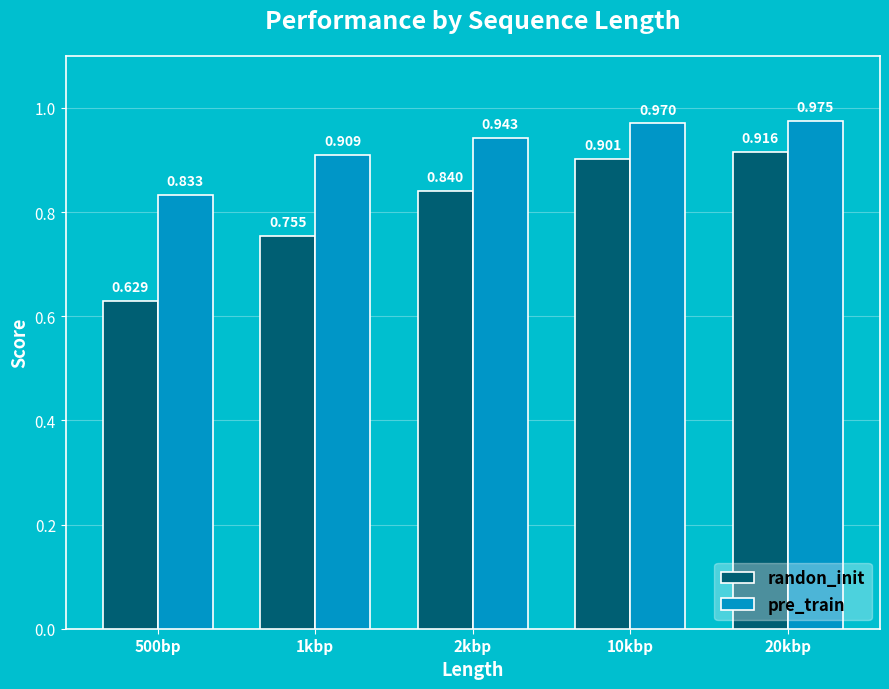

What is the sum of the randon_init values at 2kbp and 20kbp?

1.8